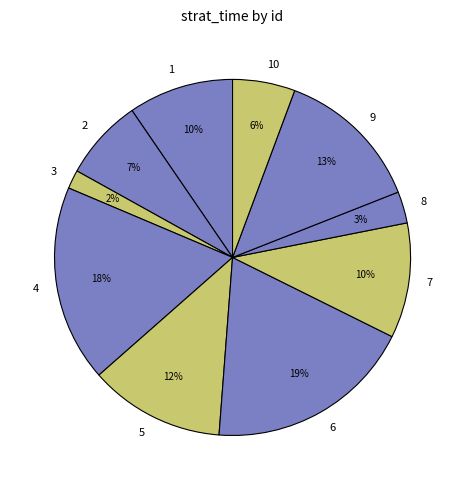

Is there any slice that represents more than half of the pie?

No